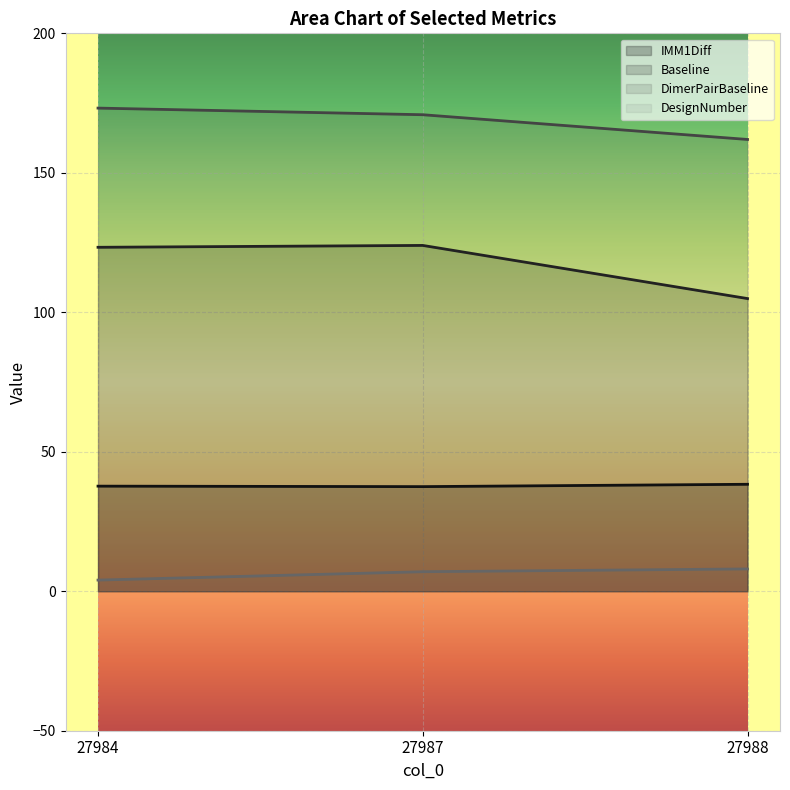

How many lines are shown in the chart?

4